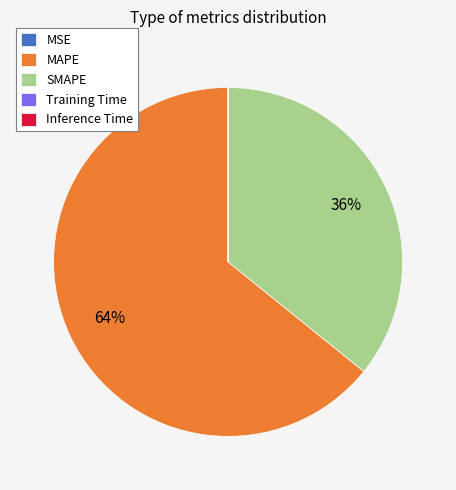

What is the largest slice in the pie chart?

MAPE